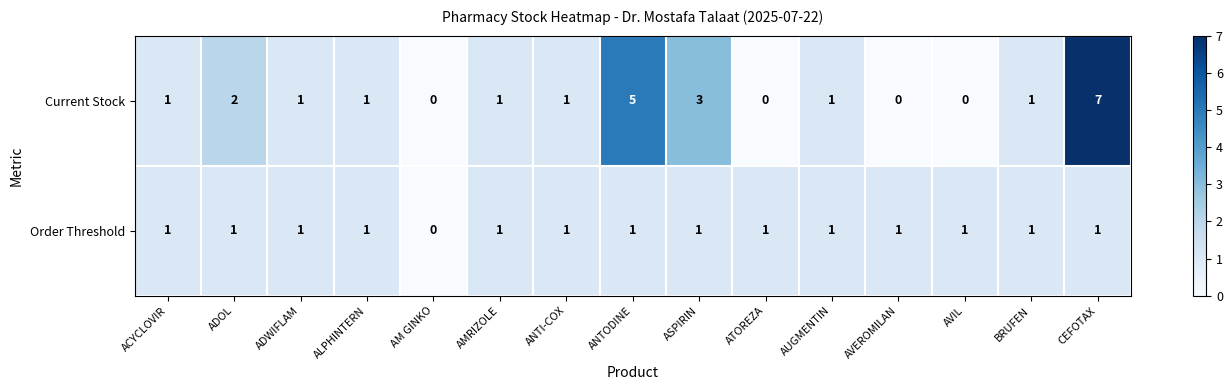

What is the difference between the maximum and second lowest values in the Current Stock series?

7